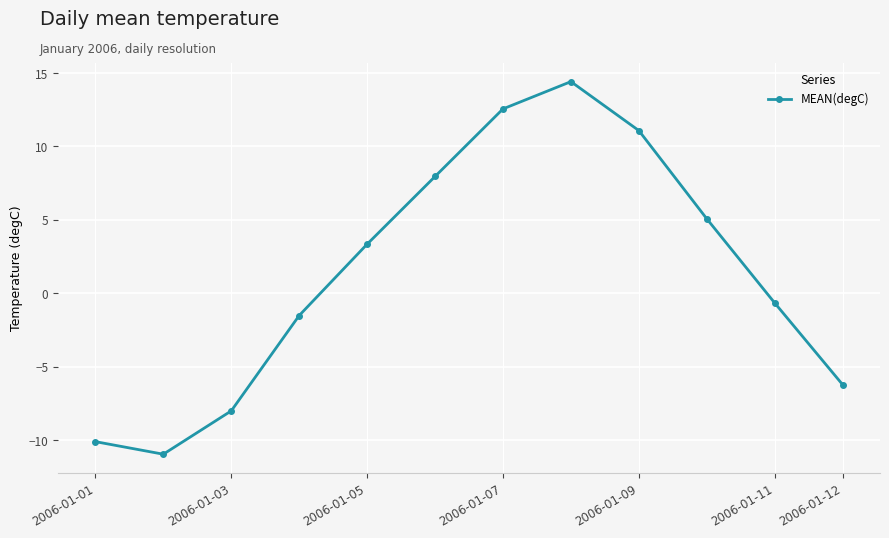

What is the maximum value shown in the chart?

14.4